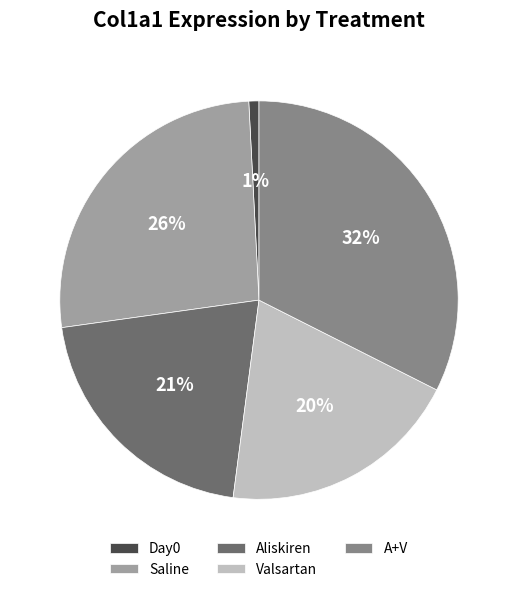

Is it true that Aliskiren is 21% of the pie?

True